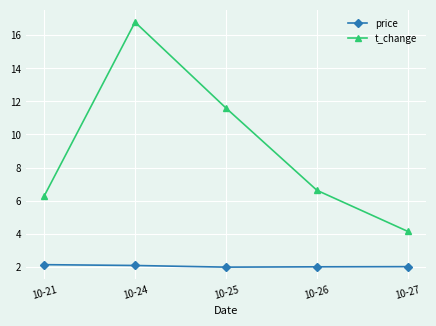

Rank the series at 10-26 from highest to lowest value.

t_change, price